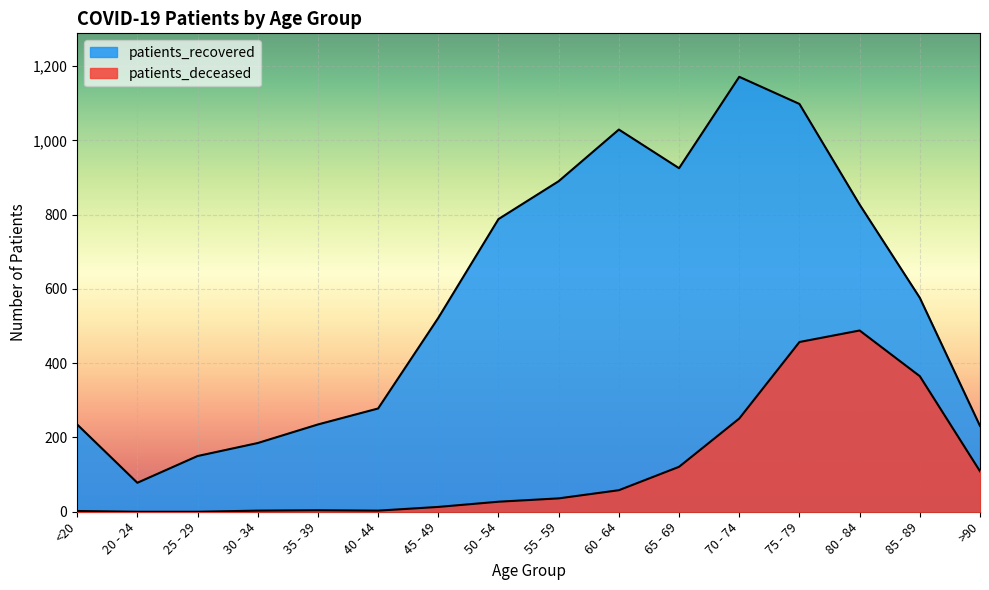

What is the sum of all patients_recovered values?

9218